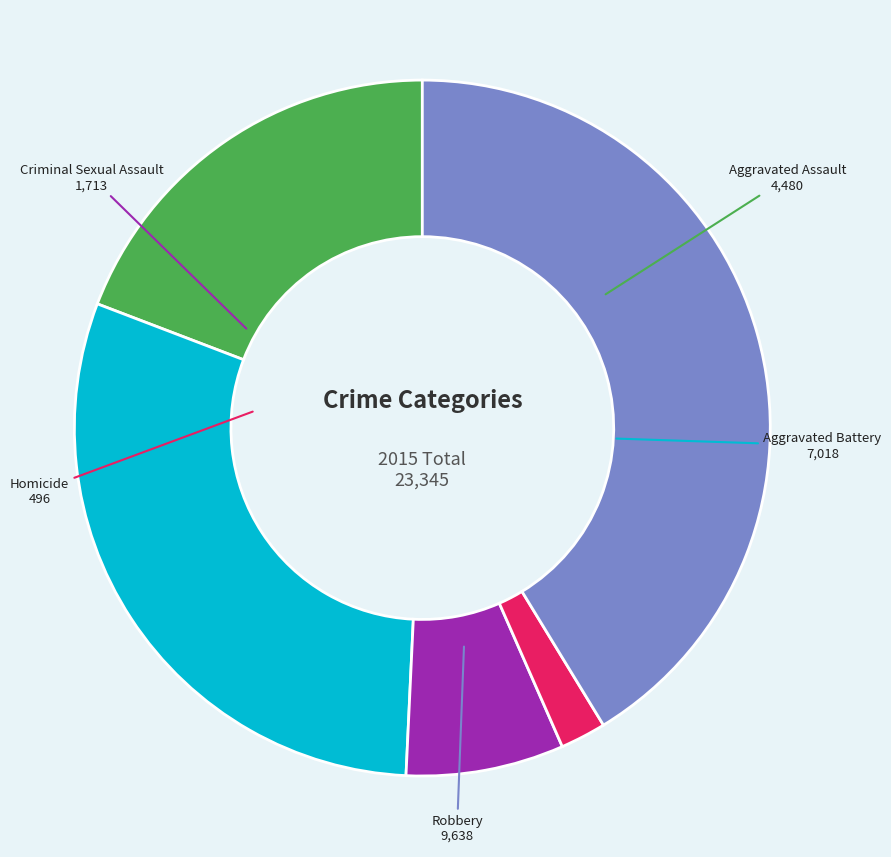

Is there a majority slice in this chart?

No